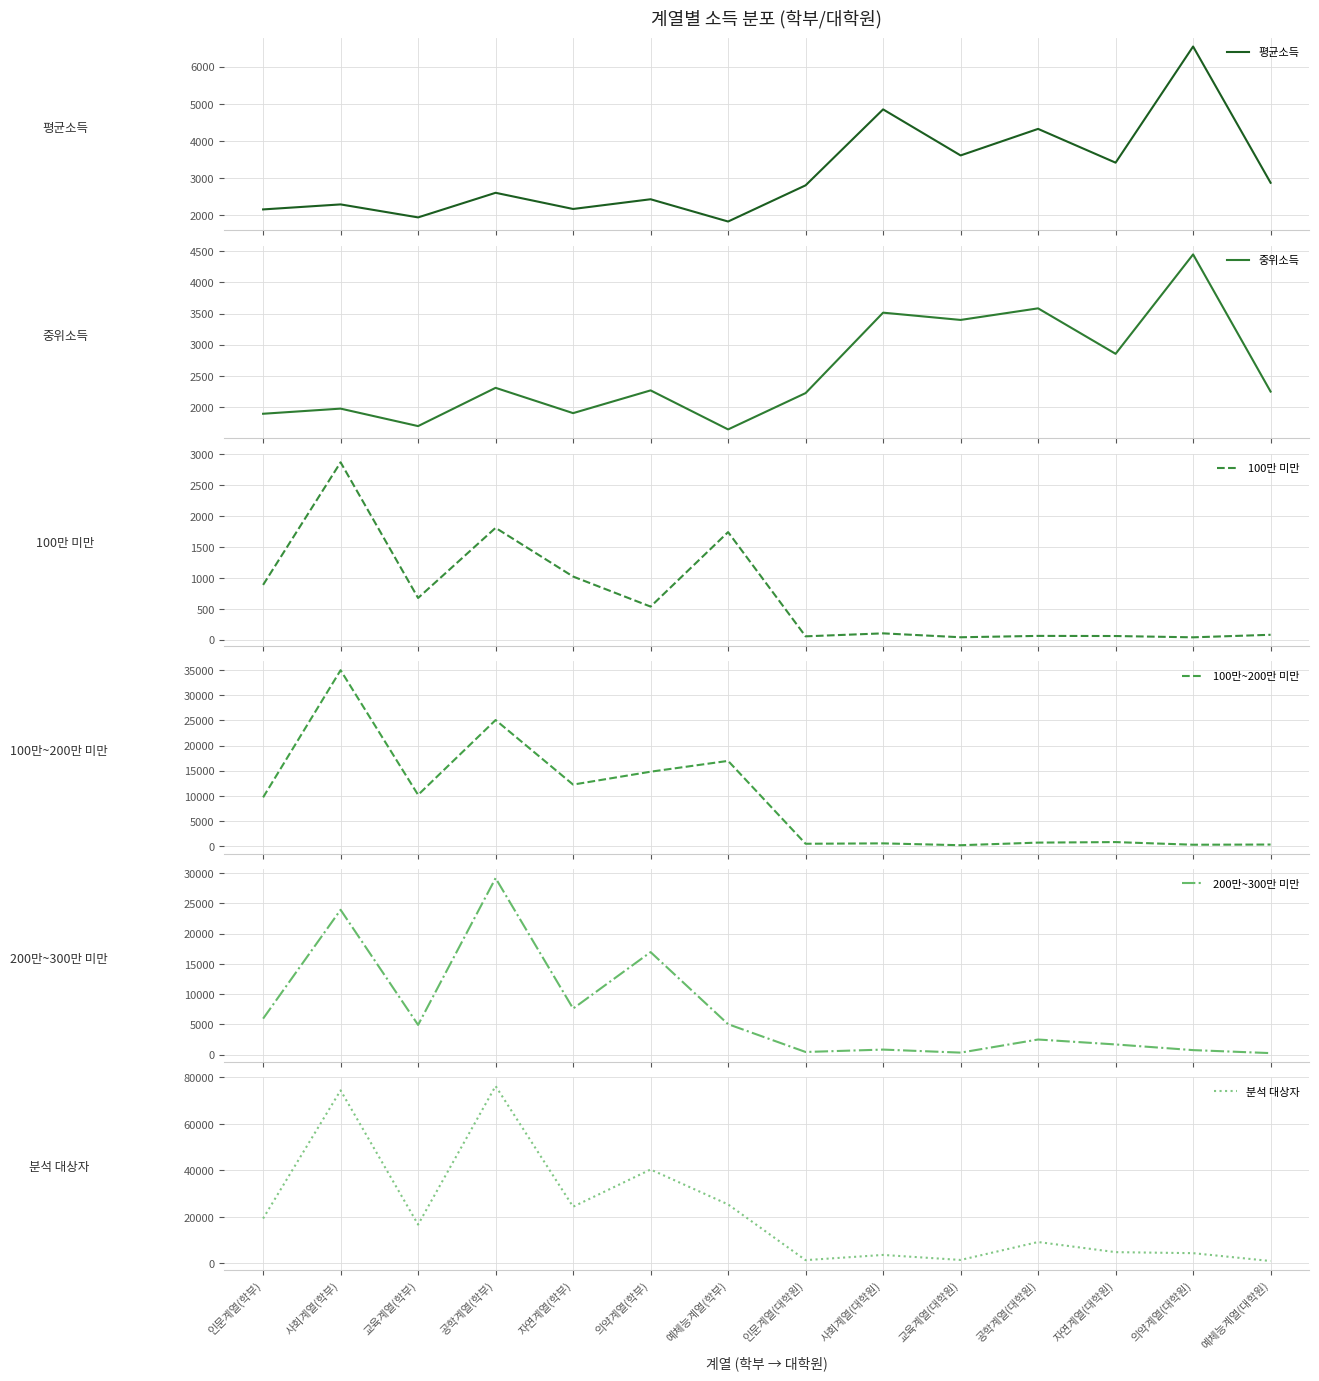

At which category is the sum across all series the highest?

사회계열(학부)